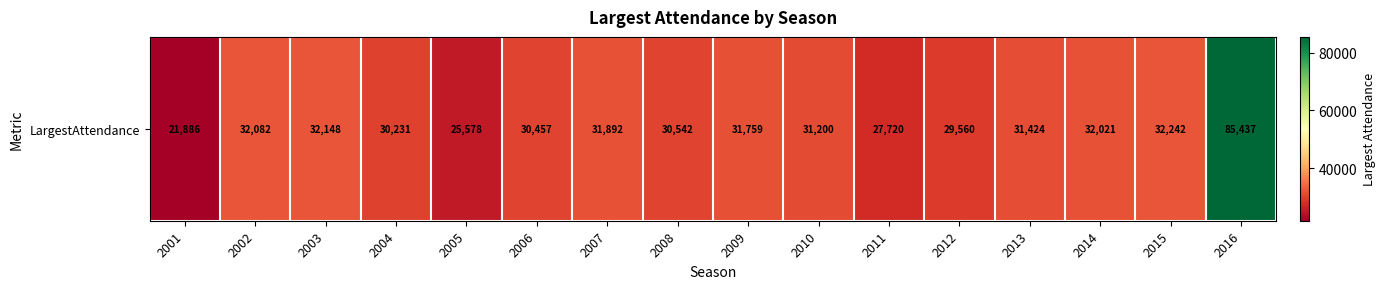

Reading right to left, transcribe all the data shown in this chart.

85437	32242	32021	31424	29560	27720	31200	31759	30542	31892	30457	25578	30231	32148	32082	21886